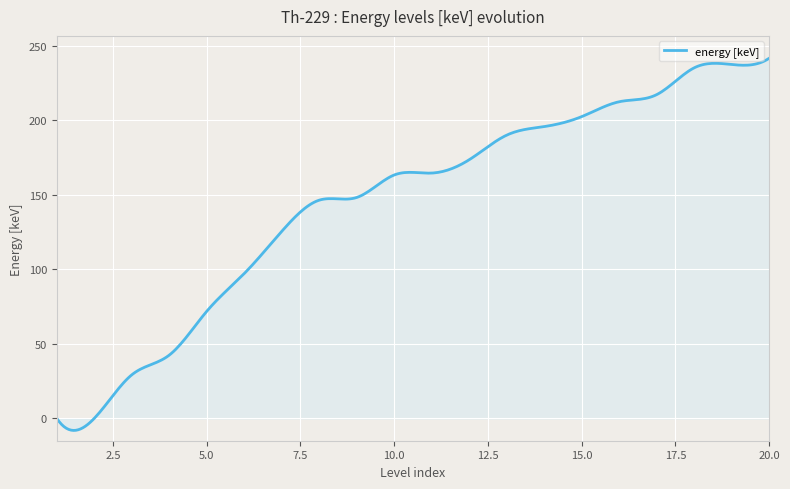

What is the minimum value shown in the chart?

-8.1